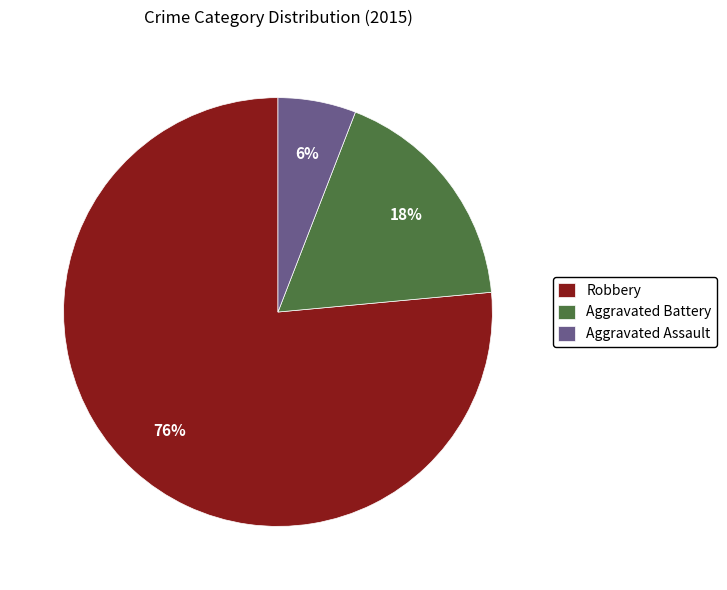

Is it true that Aggravated Battery is 18% of the pie?

True